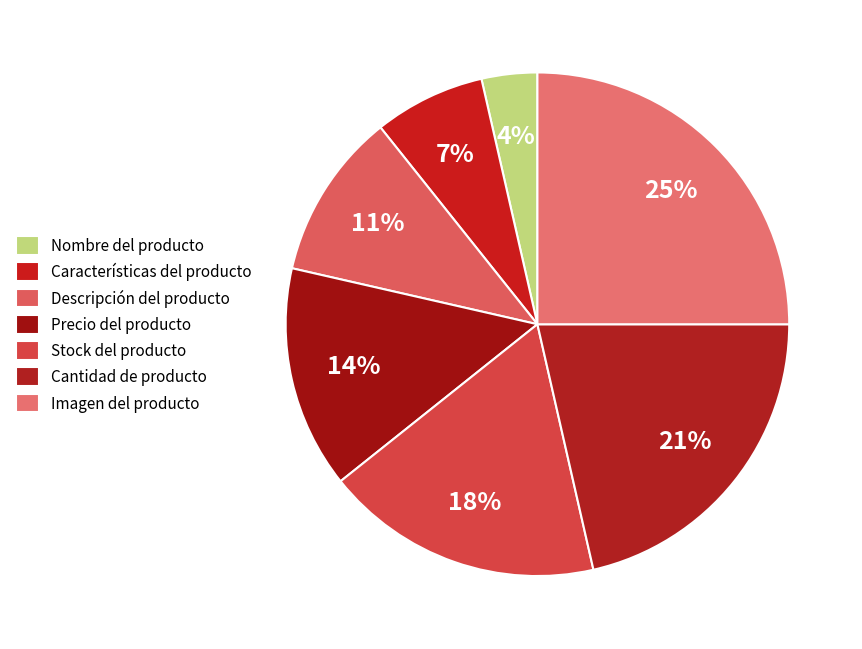

Rank the categories by value from lowest to highest.

Nombre del producto, Características del producto, Descripción del producto, Precio del producto, Stock del producto, Cantidad de producto, Imagen del producto